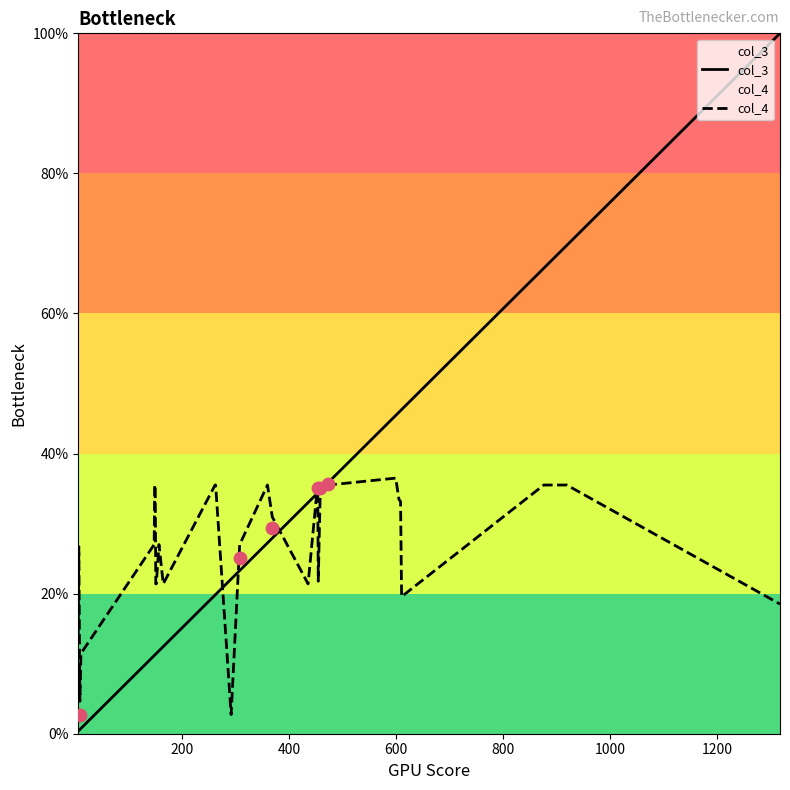

Which series has the largest Y range (max minus min)?

col_3